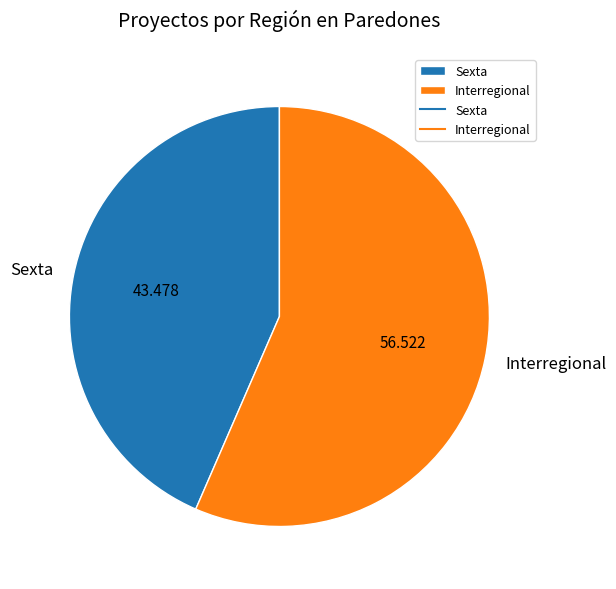

Is it true that Interregional is 79% of the pie?

False